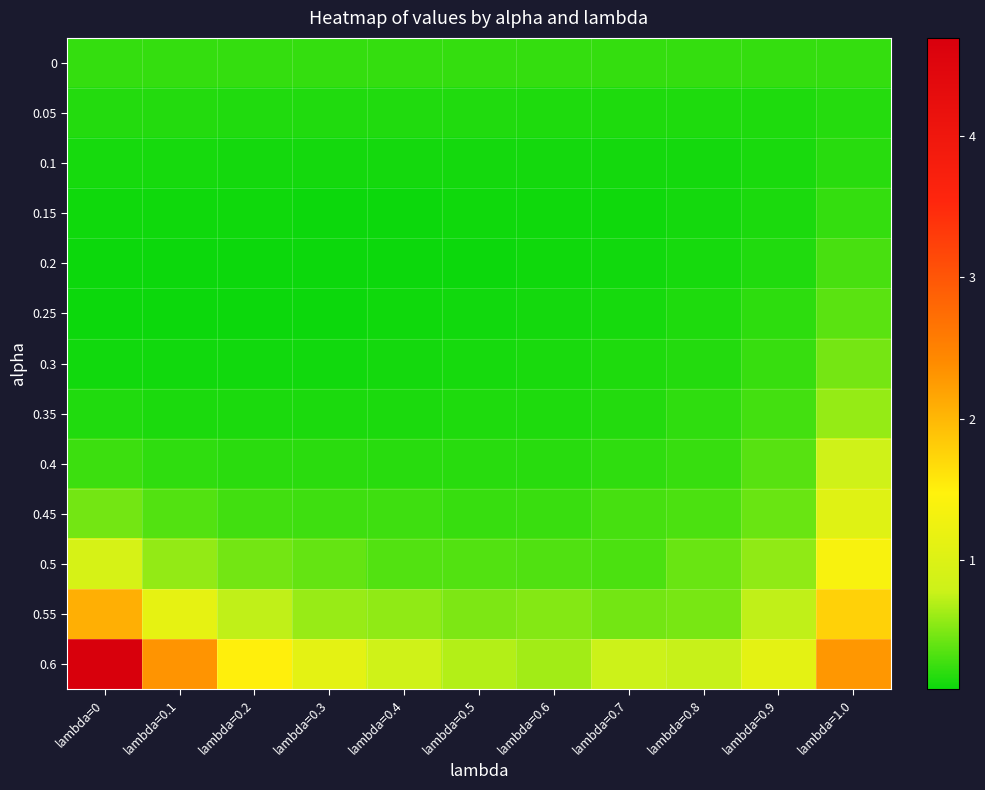

Count the number of categories in the chart.

11